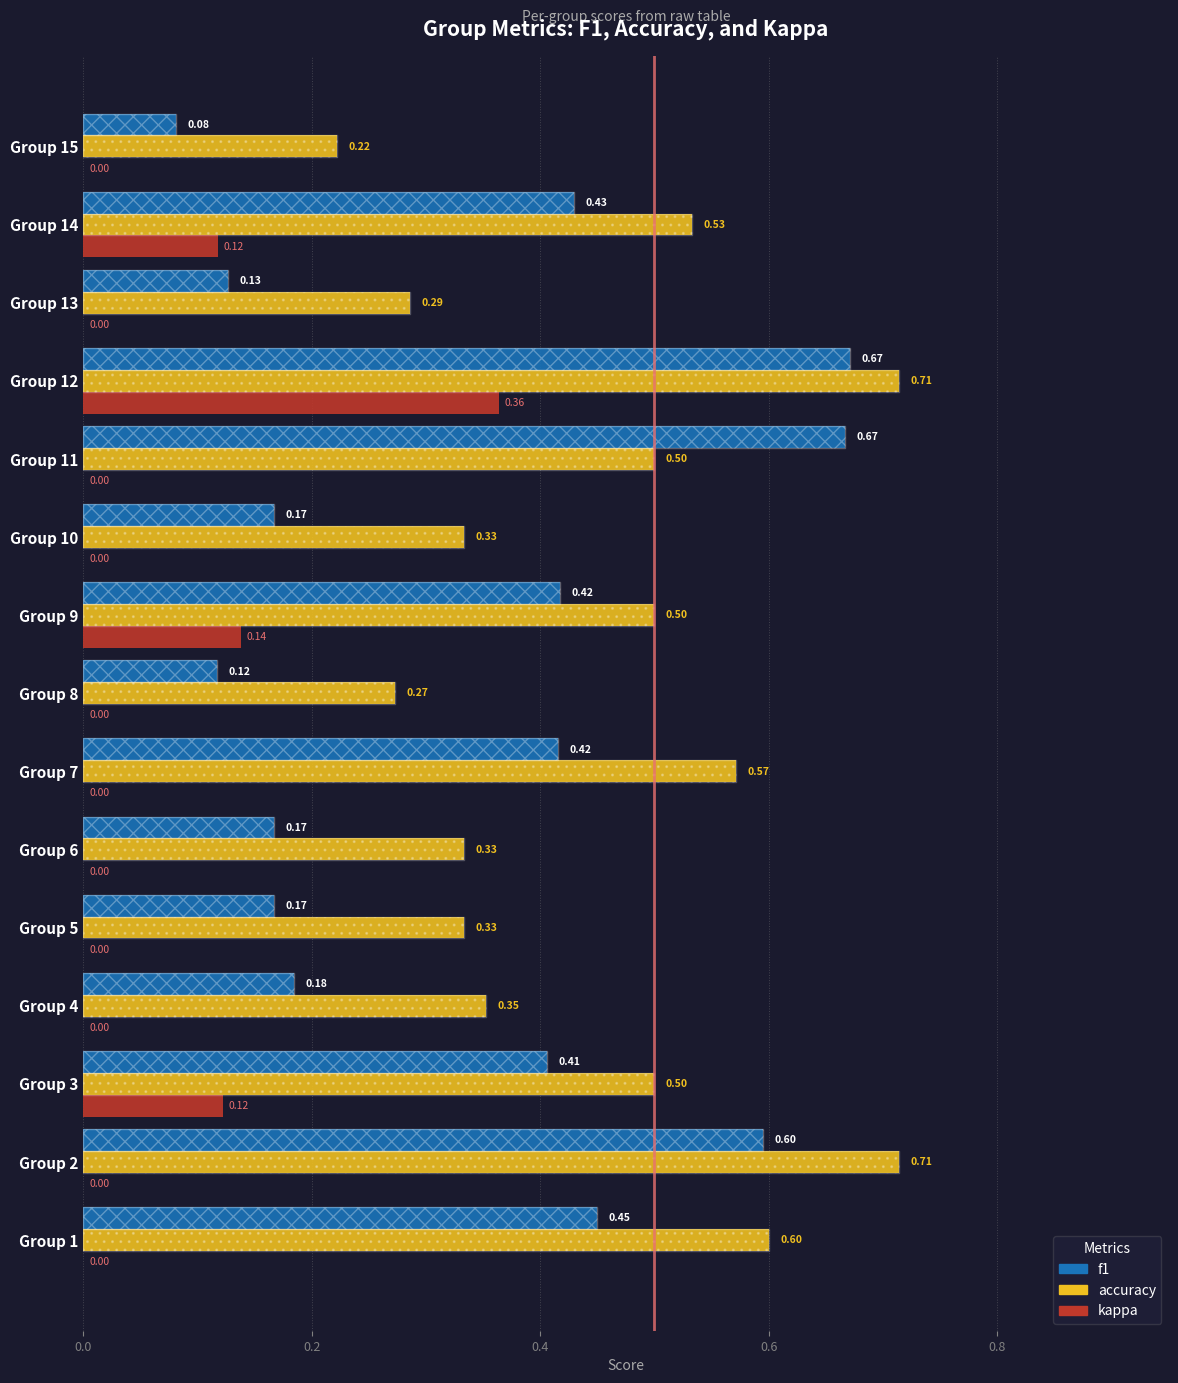

What are all the series names shown in the legend?

f1, accuracy, kappa